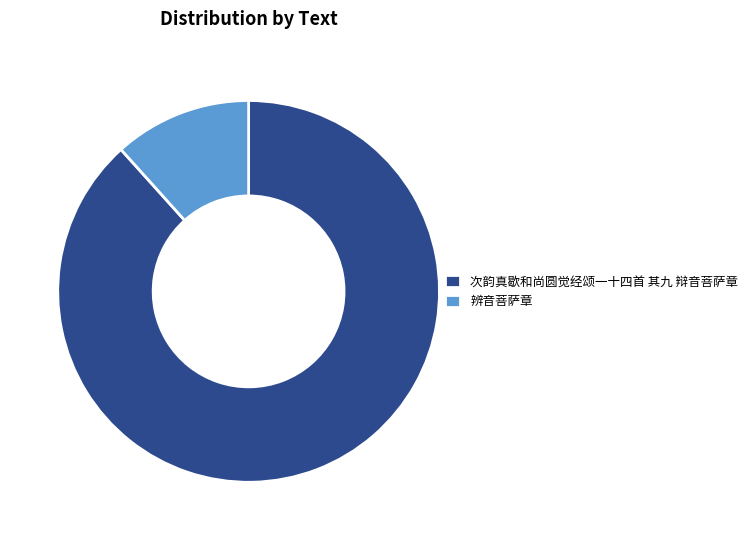

Approximately how many times larger is the value at 辨音菩萨章 compared to 次韵真歇和尚圆觉经颂一十四首 其九 辩音菩萨章?

0.1